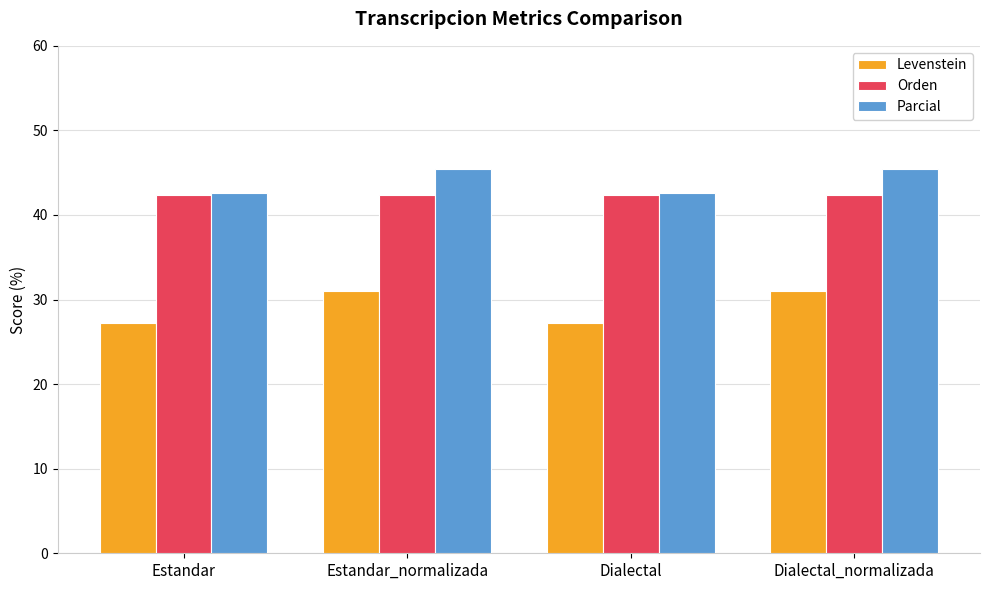

Is the value of Orden at Dialectal greater than the value of Levenstein at Estandar?

Yes